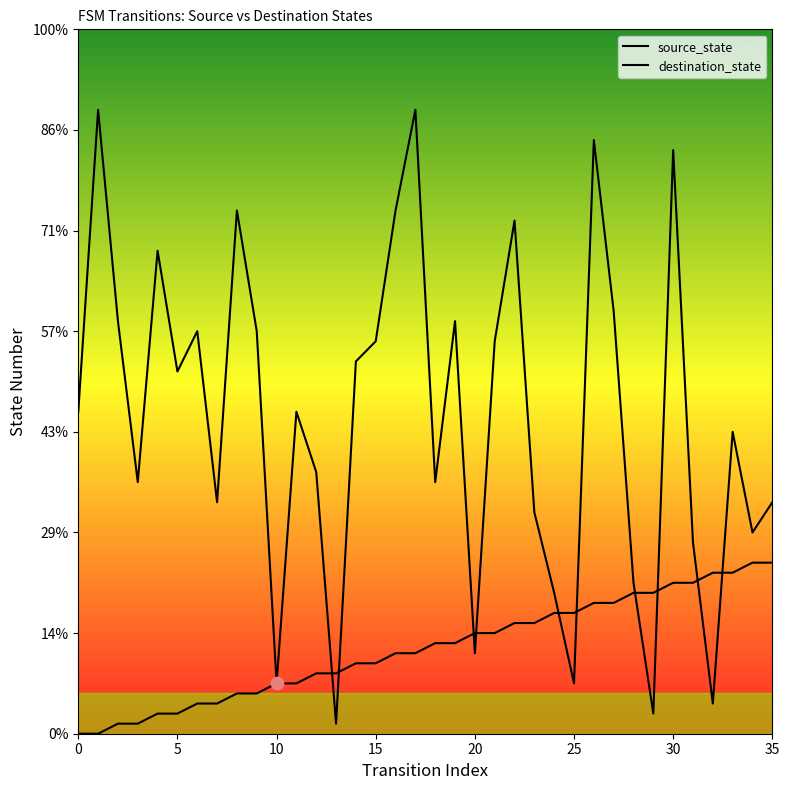

Which series has the largest total across all categories?

destination_state